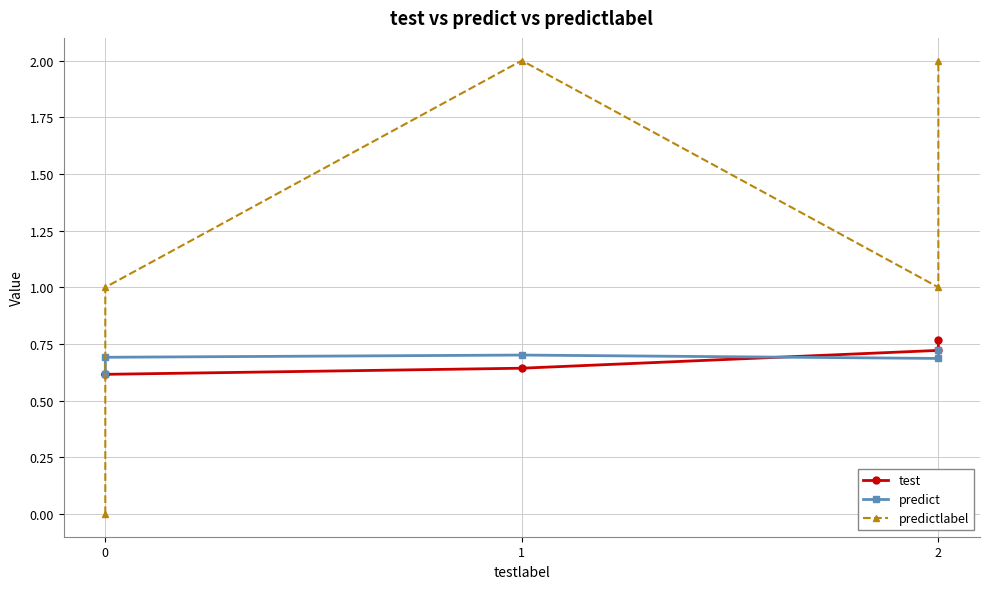

Between 0 and 1, which series saw the biggest shift?

predictlabel